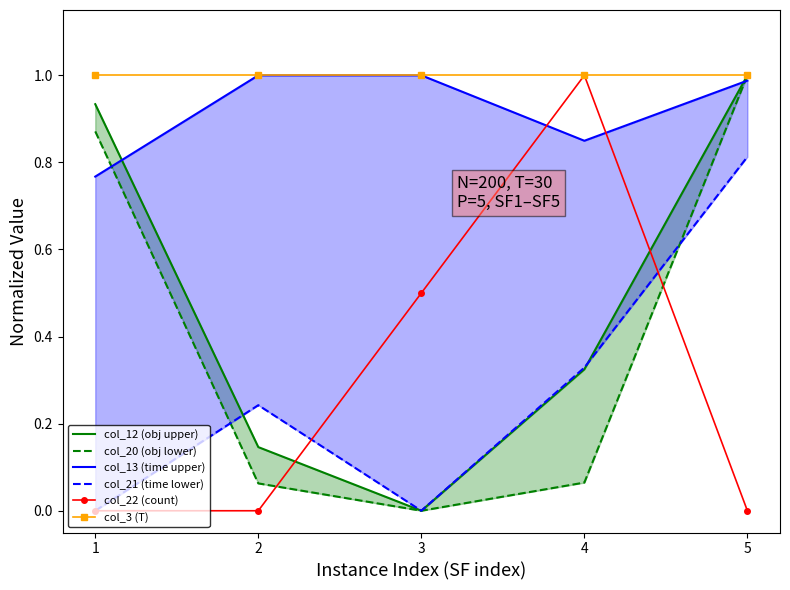

How many interior local peaks does the col_22 (count) series have?

1